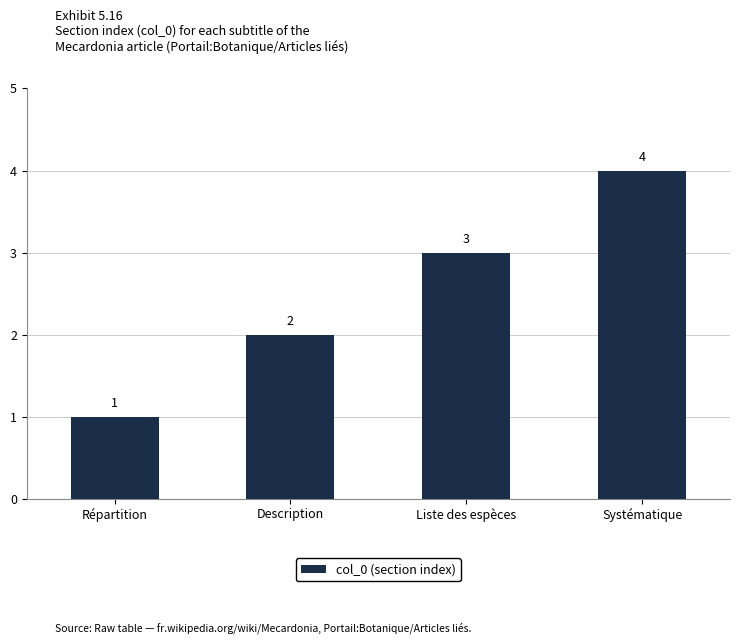

List the labels in order of value, smallest first.

Répartition, Description, Liste des espèces, Systématique